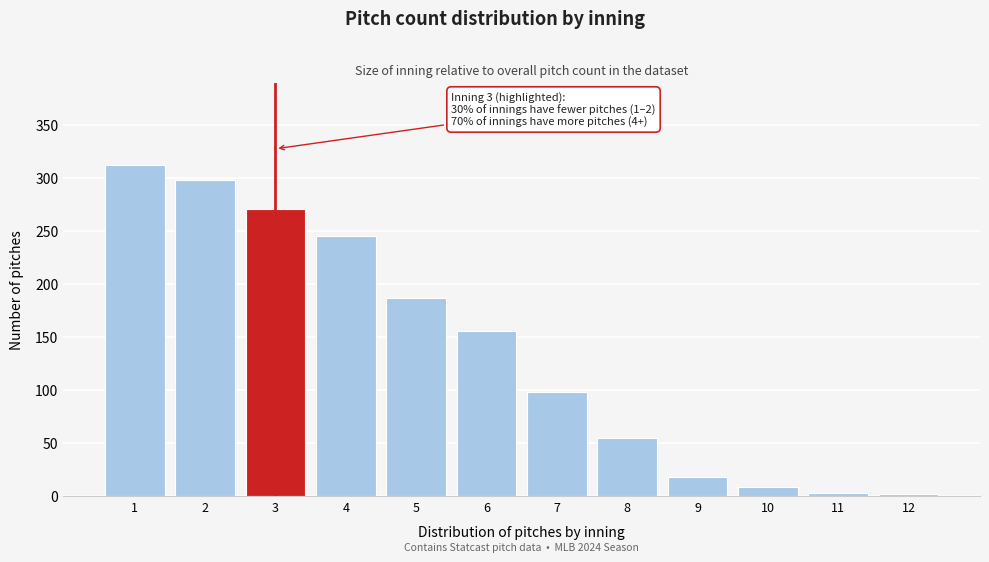

What is the change in value from 3 to 10?

-262